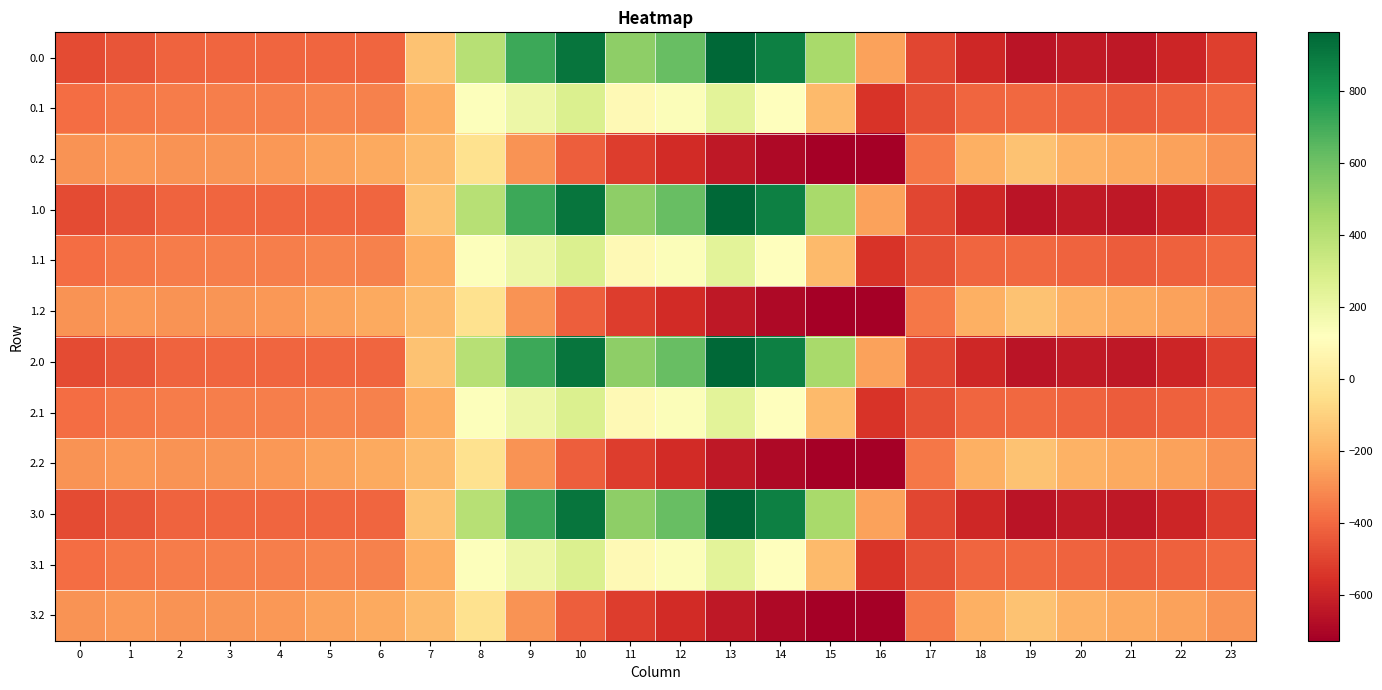

Which category has the highest value across all series?

13